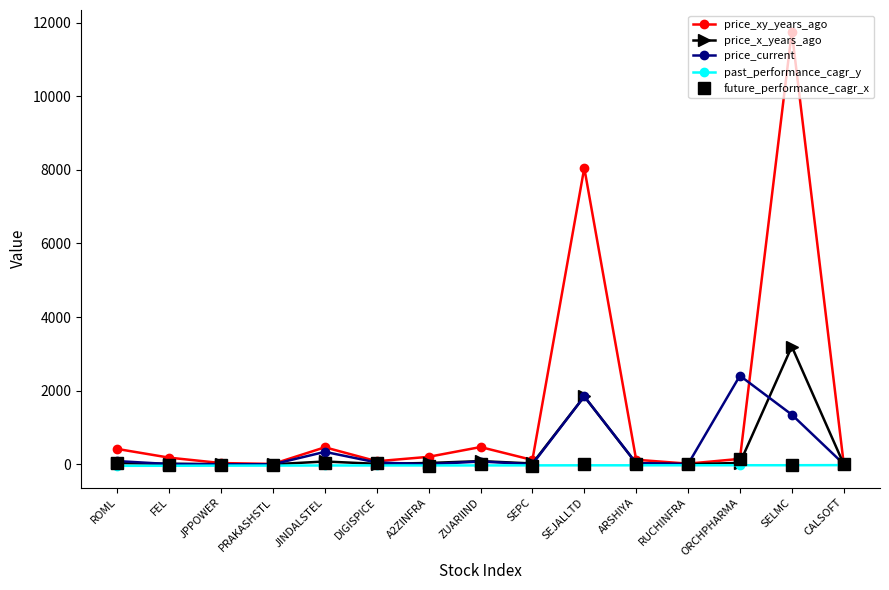

How many categories are shown in the chart?

15